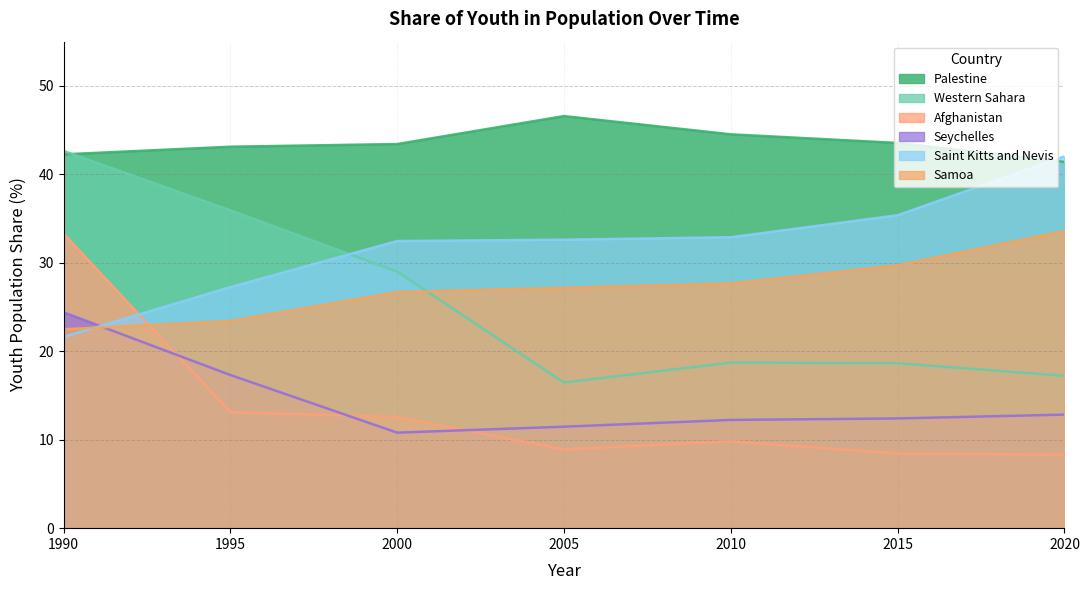

How many categories are shown in the chart?

7